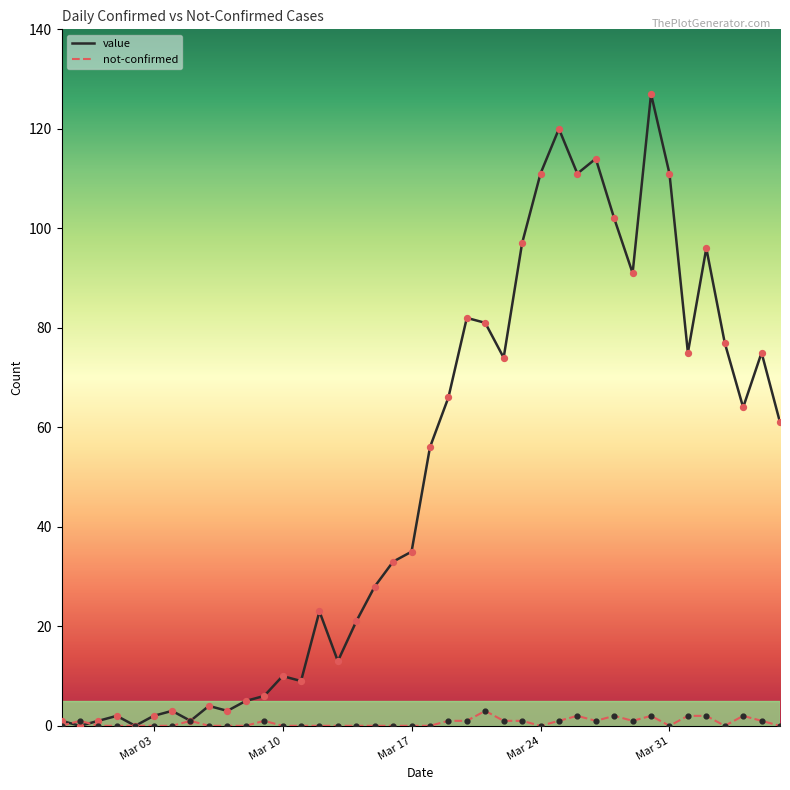

What are all the series names shown in the legend?

value, not-confirmed